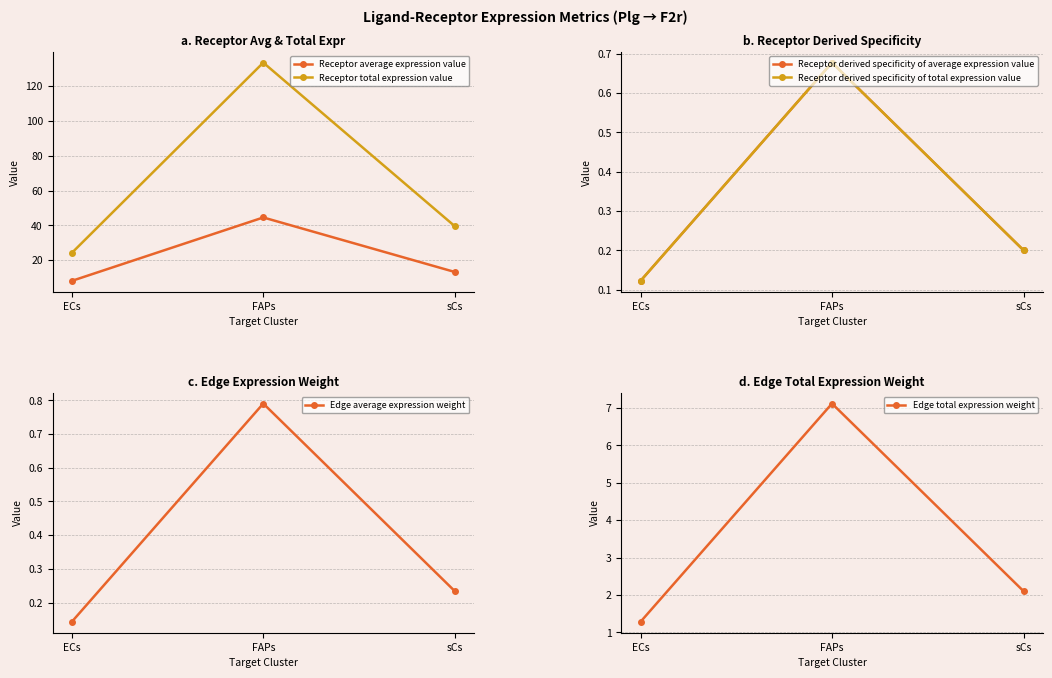

Which category has the highest value in the Receptor derived specificity of total expression value series?

FAPs